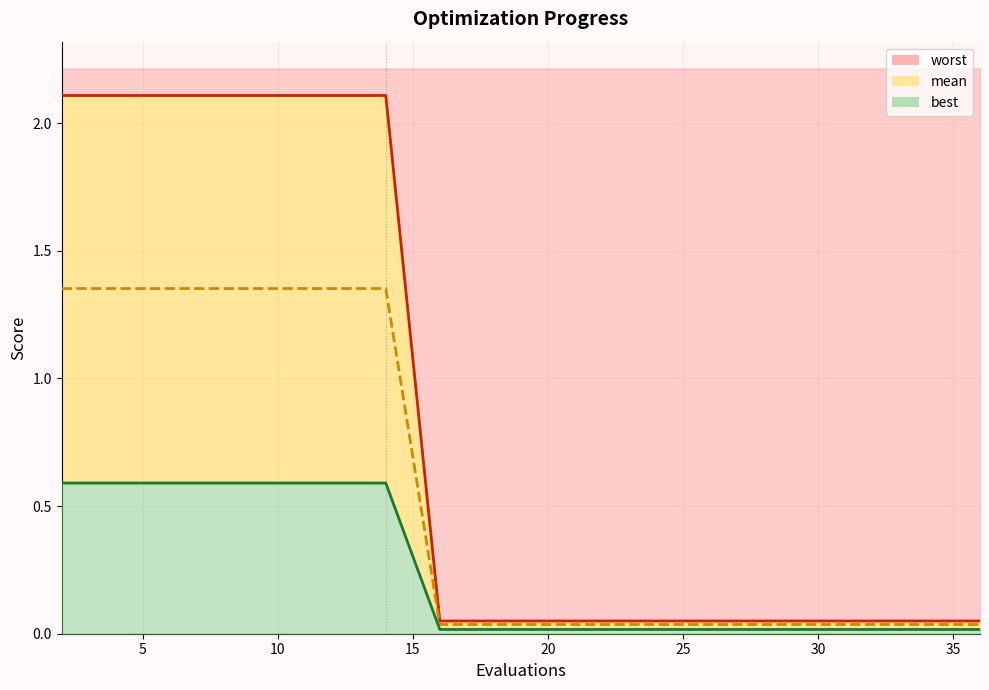

True or false: best and worst cross at least once.

False